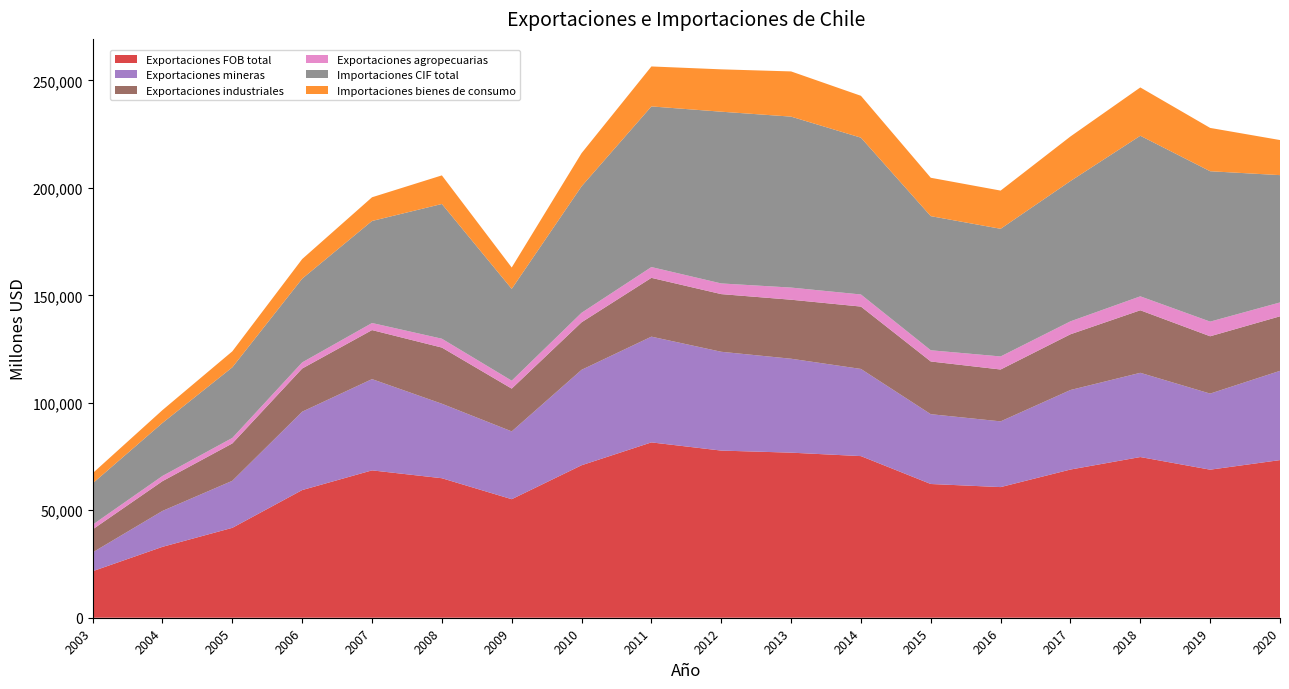

Reading right to left, transcribe all the data shown in this chart.

Exportaciones FOB total: 2020=73351	2019=68892	2018=74773	2017=68958	2016=60788	2015=62227	2014=75205	2013=76812	2012=77773	2011=81587	2010=70947	2009=55153	2008=64914	2007=68569	2006=59405	2005=41836	2004=32992	2003=21646
Exportaciones mineras: 2020=41530	2019=35400	2018=39191	2017=37002	2016=30583	2015=32480	2014=40560	2013=43704	2012=45979	2011=49203	2010=44401	2009=31553	2008=34664	2007=42461	2006=36469	2005=21881	2004=16706	2003=8750
Exportaciones industriales: 2020=25376	2019=26671	2018=29101	2017=25935	2016=24132	2015=24531	2014=29020	2013=27456	2012=26833	2011=27360	2010=22121	2009=19906	2008=26133	2007=22815	2006=20083	2005=17390	2004=13857	2003=10708
Exportaciones agropecuarias: 2020=6445	2019=6820	2018=6481	2017=6021	2016=6073	2015=5215	2014=5625	2013=5652	2012=4961	2011=5024	2010=4424	2009=3694	2008=4117	2007=3293	2006=2852	2005=2565	2004=2429	2003=2188
Importaciones CIF total: 2020=59243	2019=69972	2018=74719	2017=65277	2016=59397	2015=62405	2014=72965	2013=79542	2012=79914	2011=74742	2010=58830	2009=42721	2008=62691	2007=47478	2006=38960	2005=32850	2004=24664	2003=19242
Importaciones bienes de consumo: 2020=16325	2019=20157	2018=22483	2017=20744	2016=17776	2015=17860	2014=19477	2013=21035	2012=19708	2011=18596	2010=15432	2009=9940	2008=13305	2007=11025	2006=9125	2005=7444	2004=5980	2003=4706